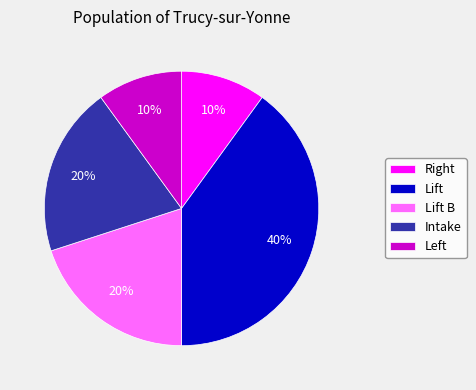

What percentage is the Lift slice, to the nearest percent?

40%